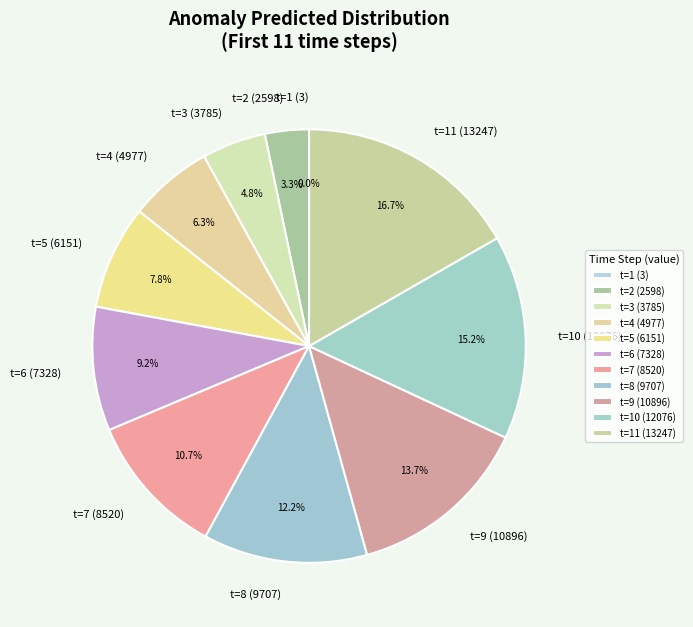

Is there a majority slice in this chart?

No